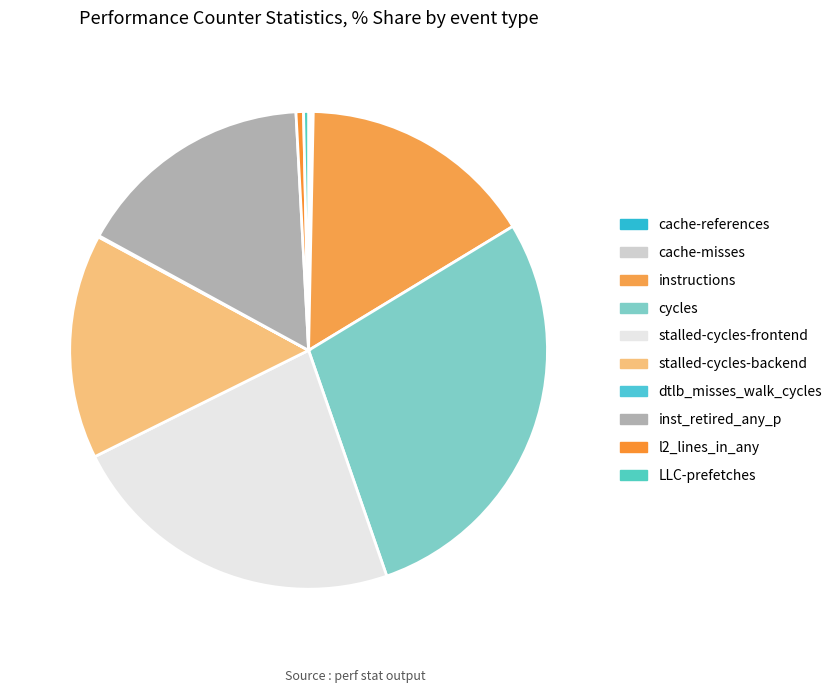

How many slices are in this pie chart?

10